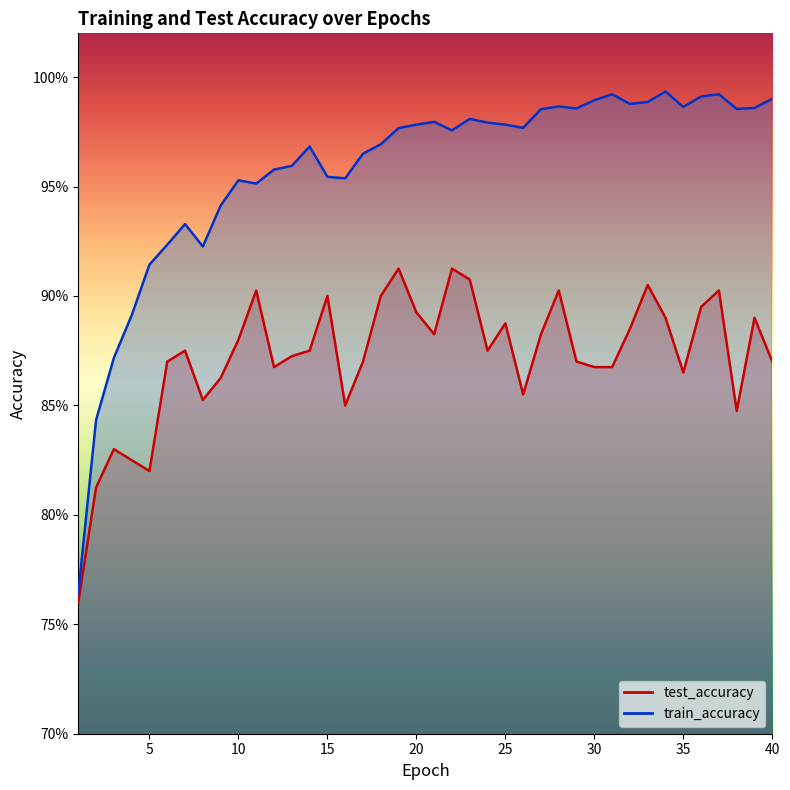

Rank the series by their maximum value, from lowest to highest.

test_accuracy, train_accuracy